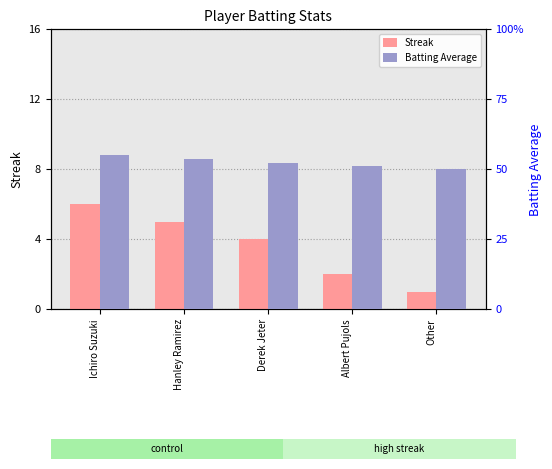

What position from the left is Ichiro Suzuki?

1